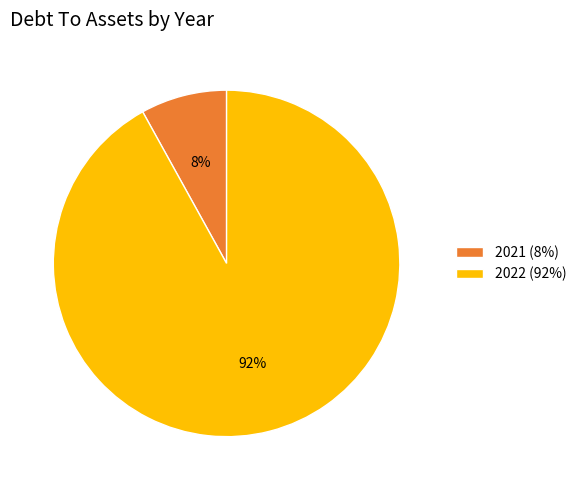

Which category accounts for the majority?

2022 (92%)